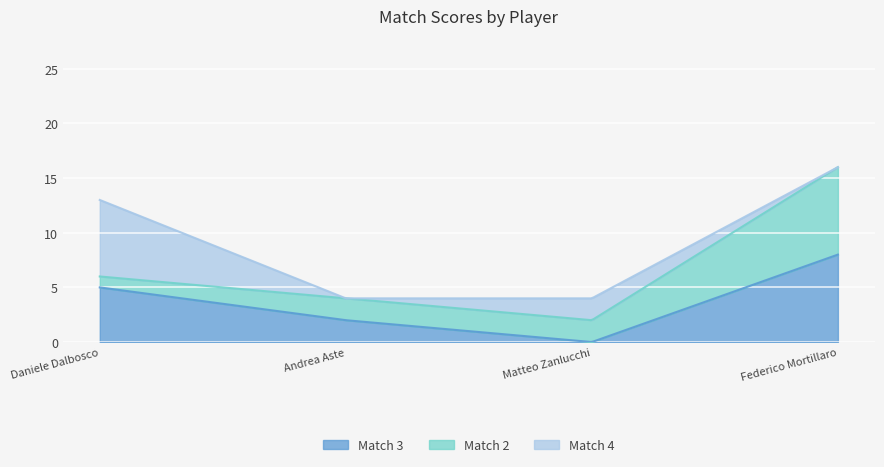

What are all the series names shown in the legend?

Match 3, Match 2, Match 4